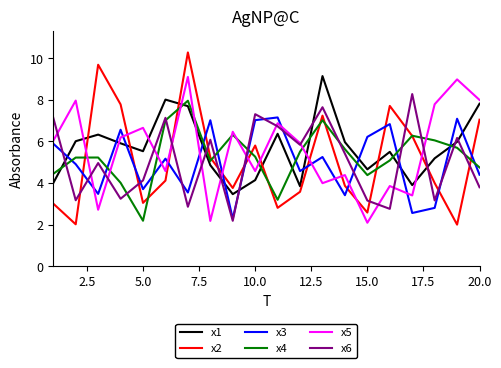

After their last crossing, which series has the higher values: x6 or x1?

x1